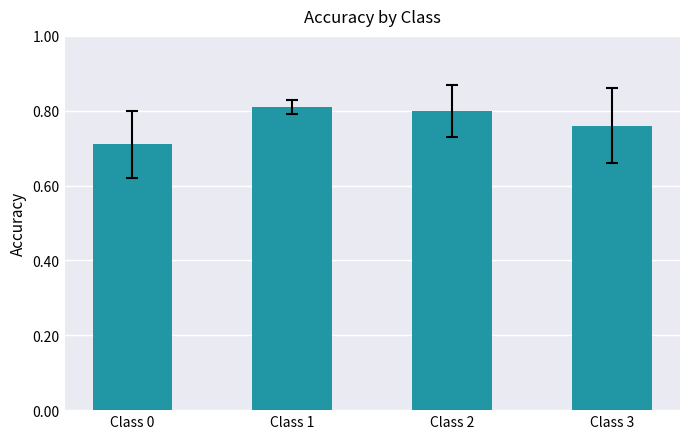

Between Class 2 and Class 0, which is larger?

Class 2